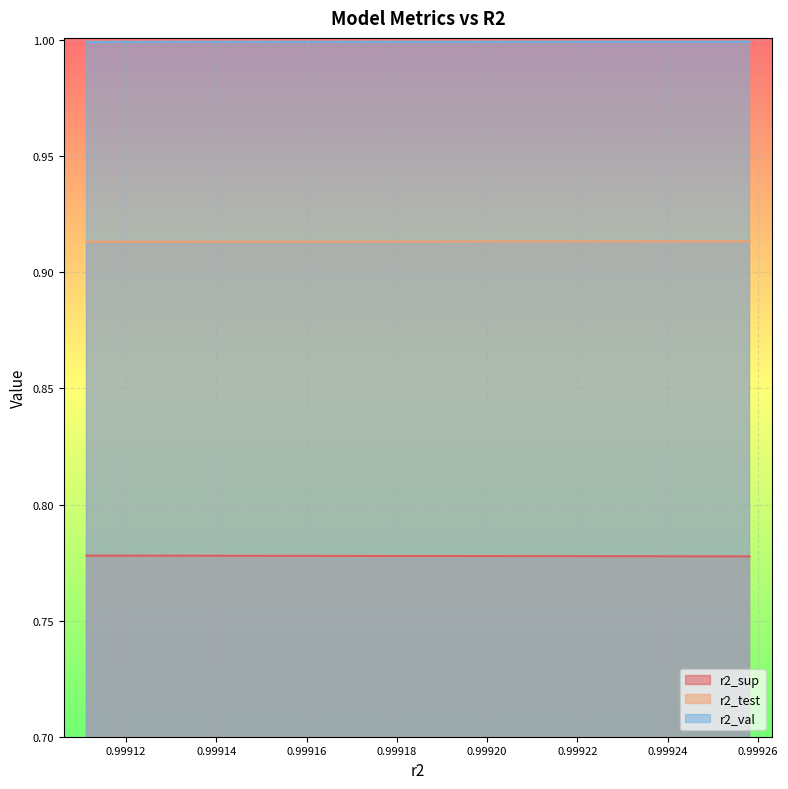

True or false: r2_test and r2_val intersect in this chart.

False